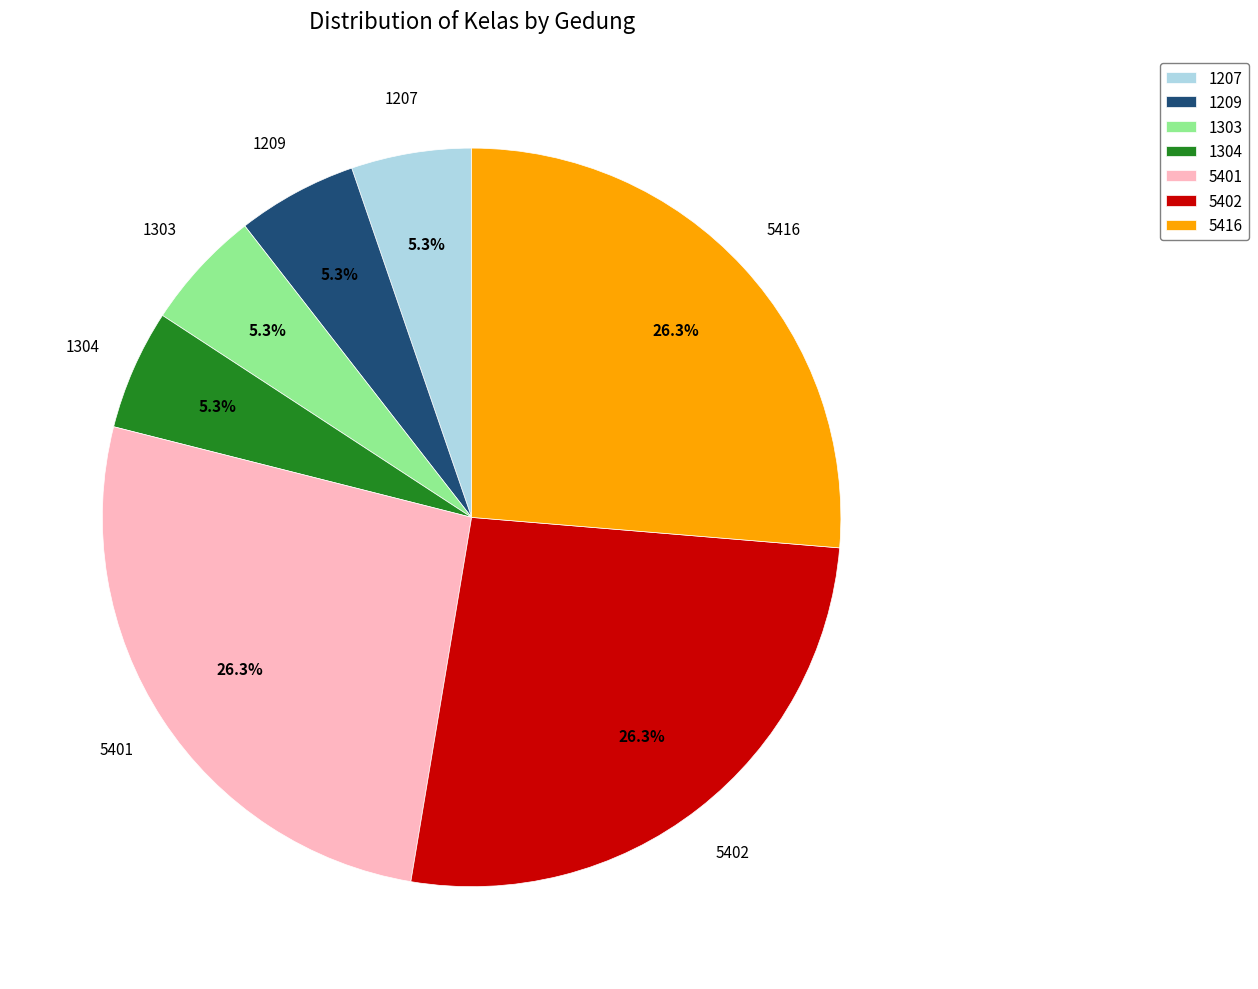

Which has a higher value, 1303 or 5416?

5416